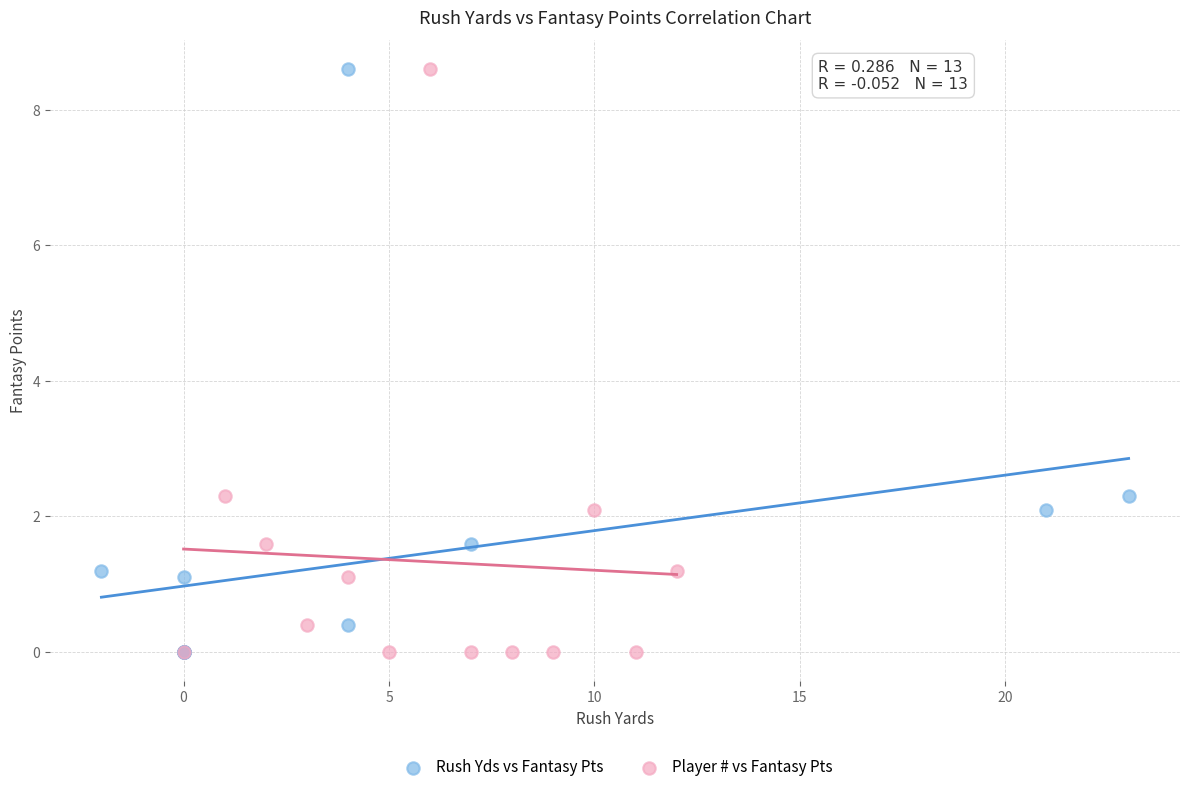

What are all the series names shown in the legend?

Rush Yds vs Fantasy Pts, Player # vs Fantasy Pts